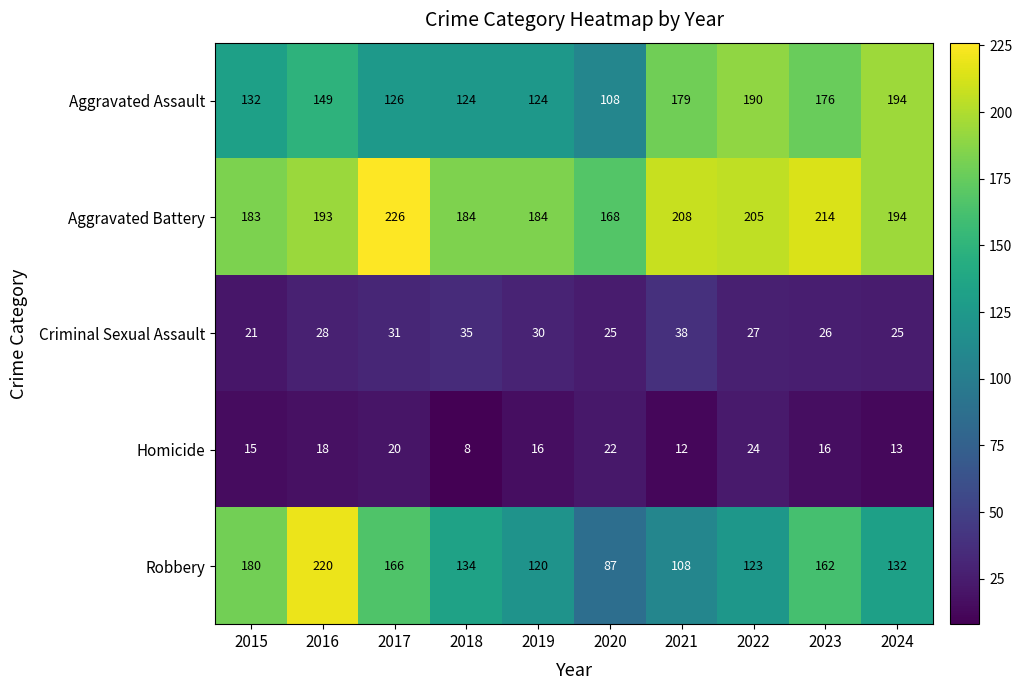

What is the difference between the highest and lowest values at 2018?

176